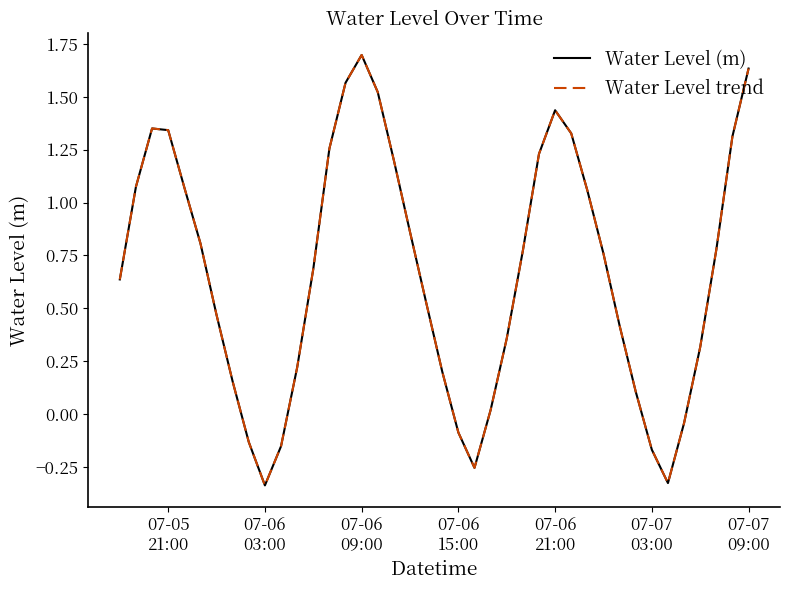

Reading right to left, transcribe all the data shown in this chart.

Water Level (m): 1.6	1.3	0.8	0.3	-0.0	-0.3	-0.2	0.1	0.4	0.8	1.1	1.3	1.4	1.2	0.8	0.4	0.0	-0.3	-0.1	0.2	0.5	0.9	1.2	1.5	1.7	1.6	1.3	0.7	0.2	-0.2	-0.3	-0.1	0.2	0.5	0.8	1.1	1.3	1.4	1.1	0.6
Water Level trend: 1.6	1.3	0.8	0.3	-0.0	-0.3	-0.2	0.1	0.4	0.8	1.1	1.3	1.4	1.2	0.8	0.4	0.0	-0.3	-0.1	0.2	0.5	0.9	1.2	1.5	1.7	1.6	1.3	0.7	0.2	-0.2	-0.3	-0.1	0.2	0.5	0.8	1.1	1.3	1.4	1.1	0.6